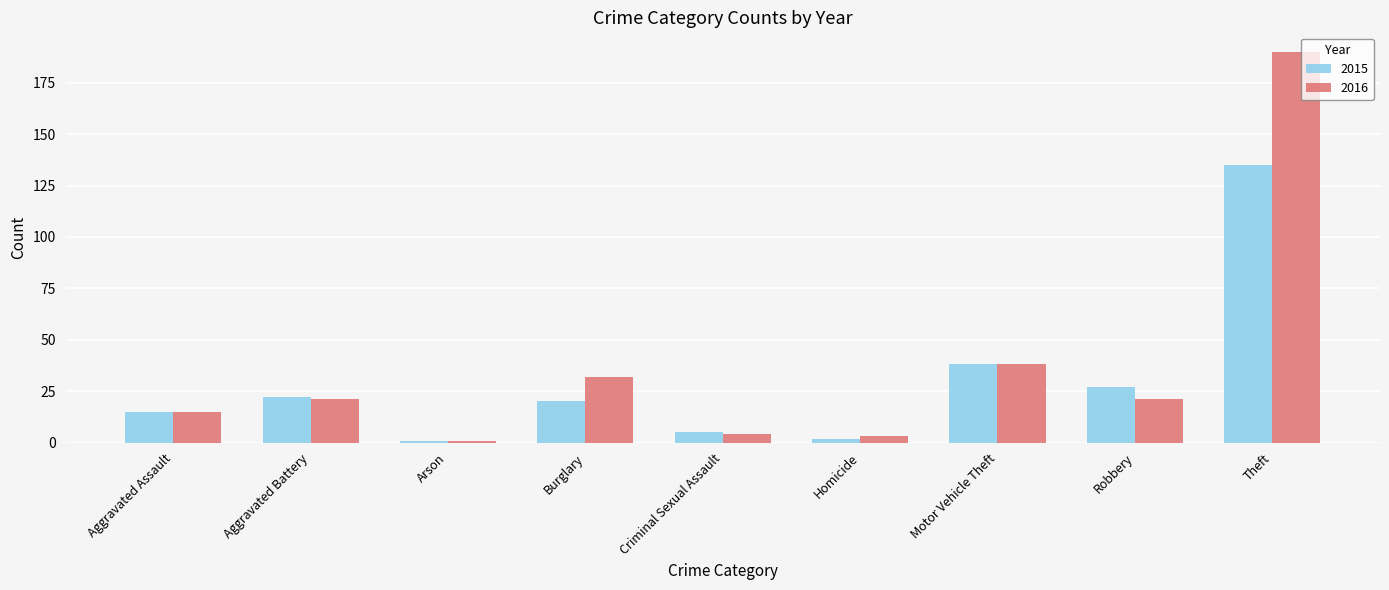

Which category has the highest value in the 2016 series?

Theft